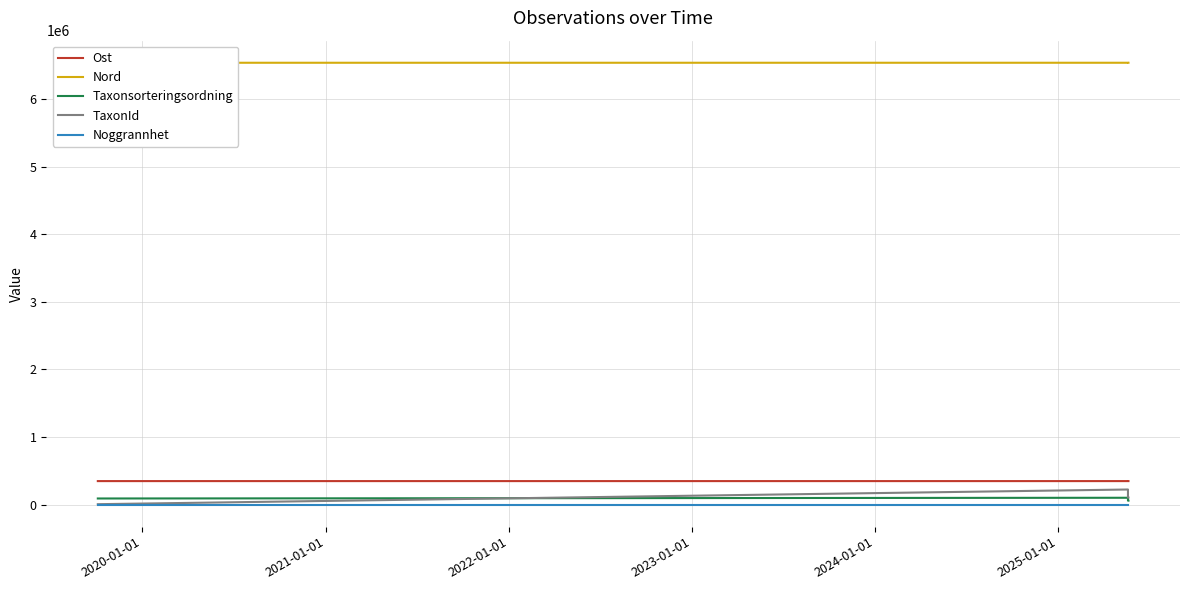

True or false: Ost has a value of 114273.3 at 2021-01-01.

False